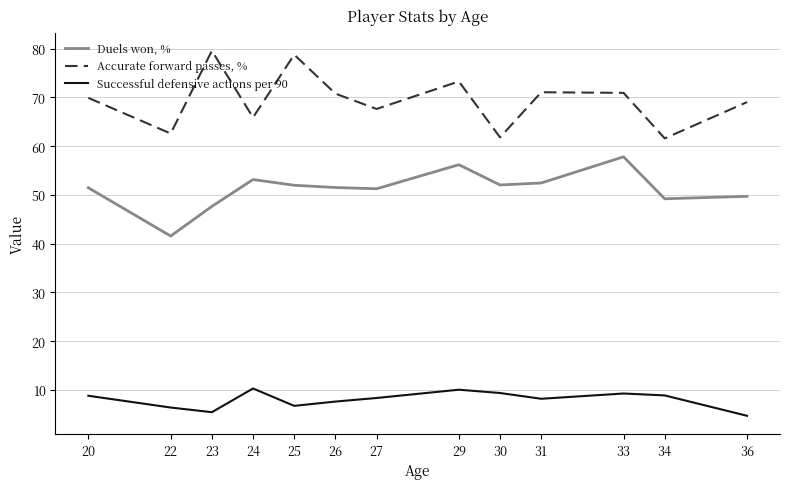

True or false: Successful defensive actions per 90 and Duels won, % intersect in this chart.

False